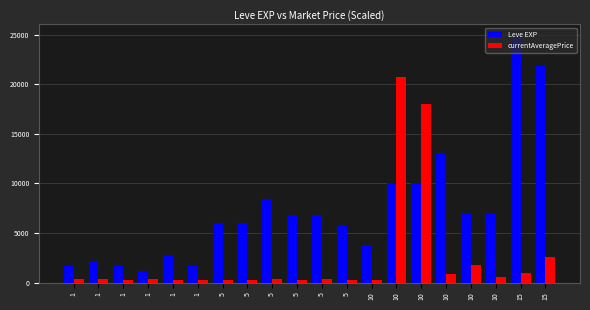

What is the approximate value of Leve EXP at 10?

6880.0